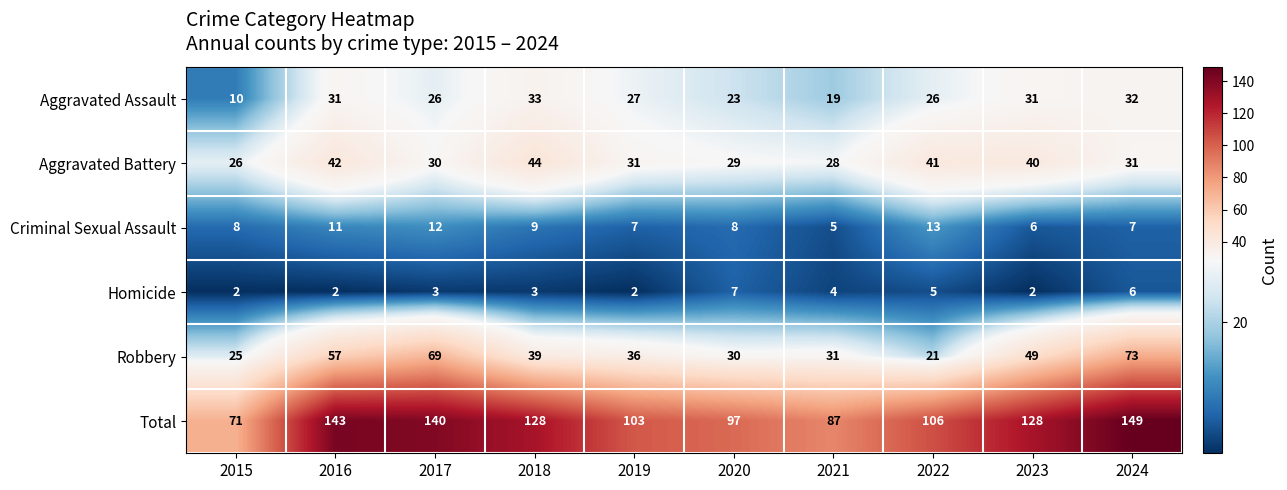

Between 2021 and 2022, which series saw the biggest shift?

Total